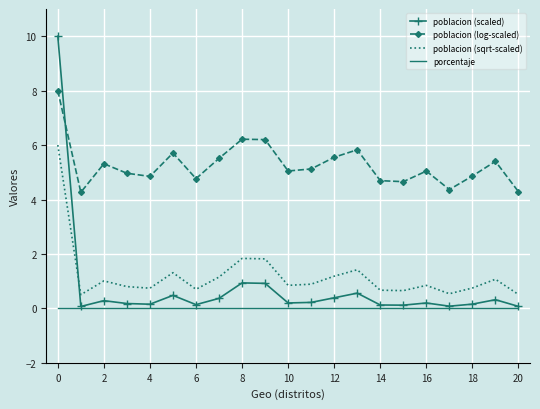

What are all the series names shown in the legend?

poblacion (scaled), poblacion (log-scaled), poblacion (sqrt-scaled), porcentaje